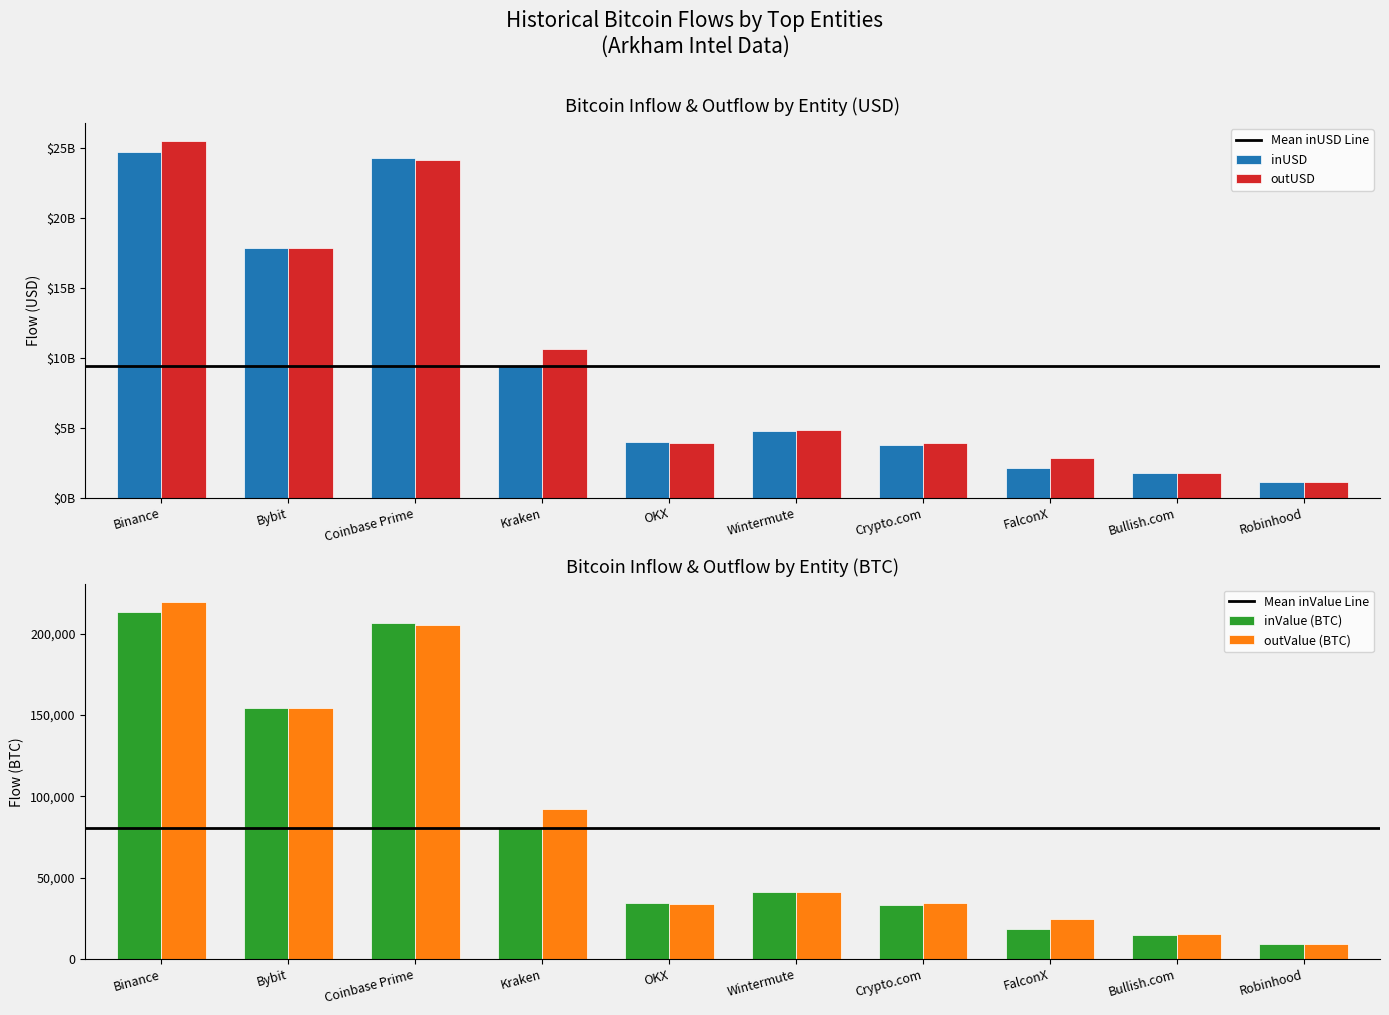

What is the highest value of the inUSD series?

24734579840.4